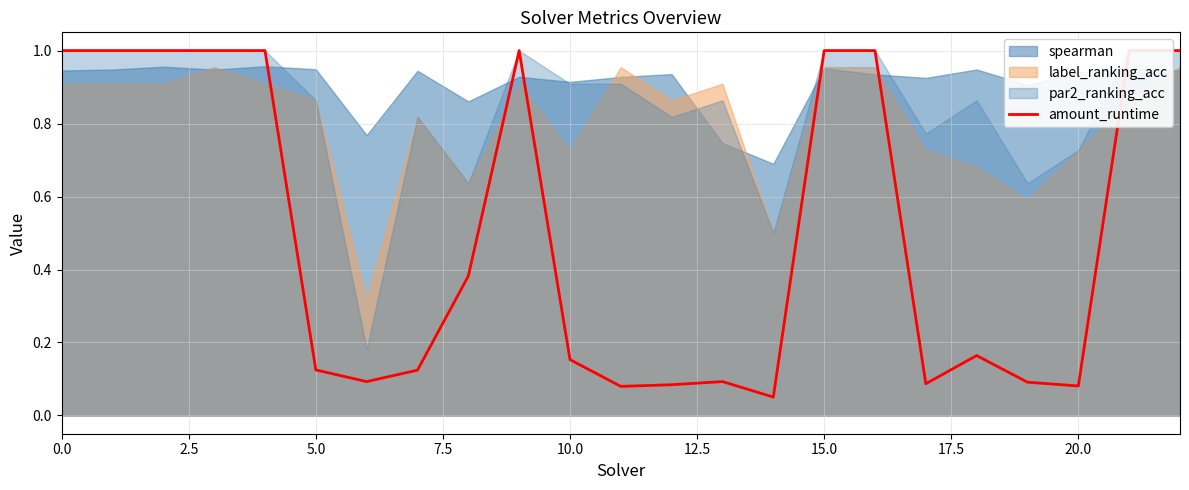

Where is the data nearest to the value 0?

14